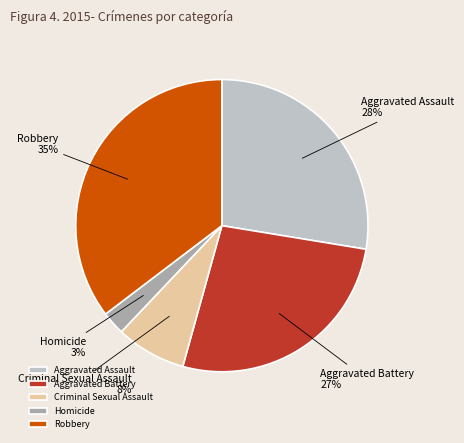

To the nearest percent, what percentage of the pie is Aggravated Battery?

27%